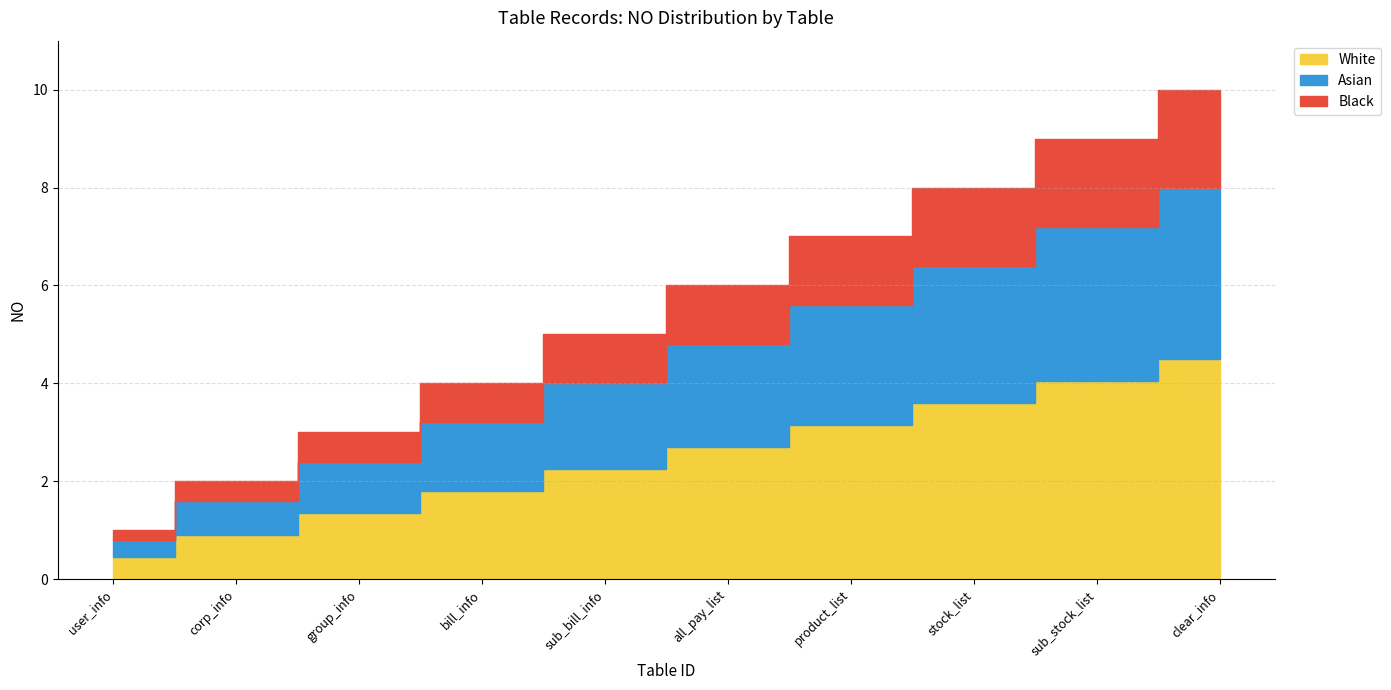

True or false: the data shows 5 at sub_bill_info.

True